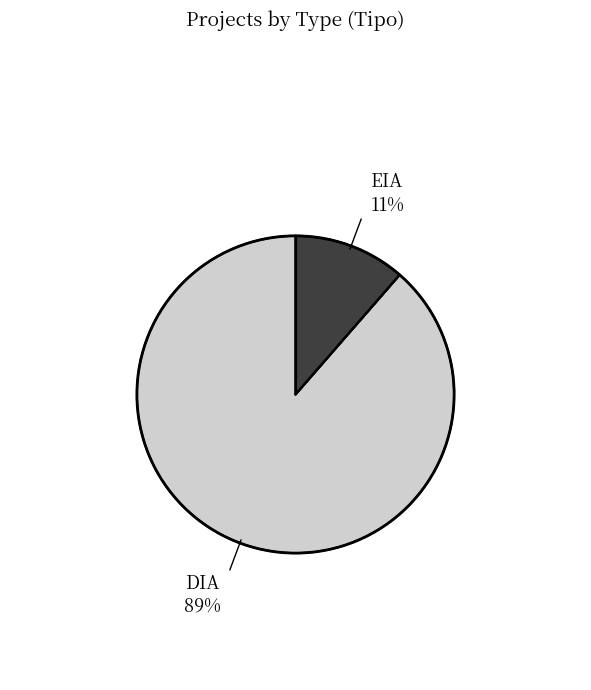

Does DIA represent more than half of the total?

Yes